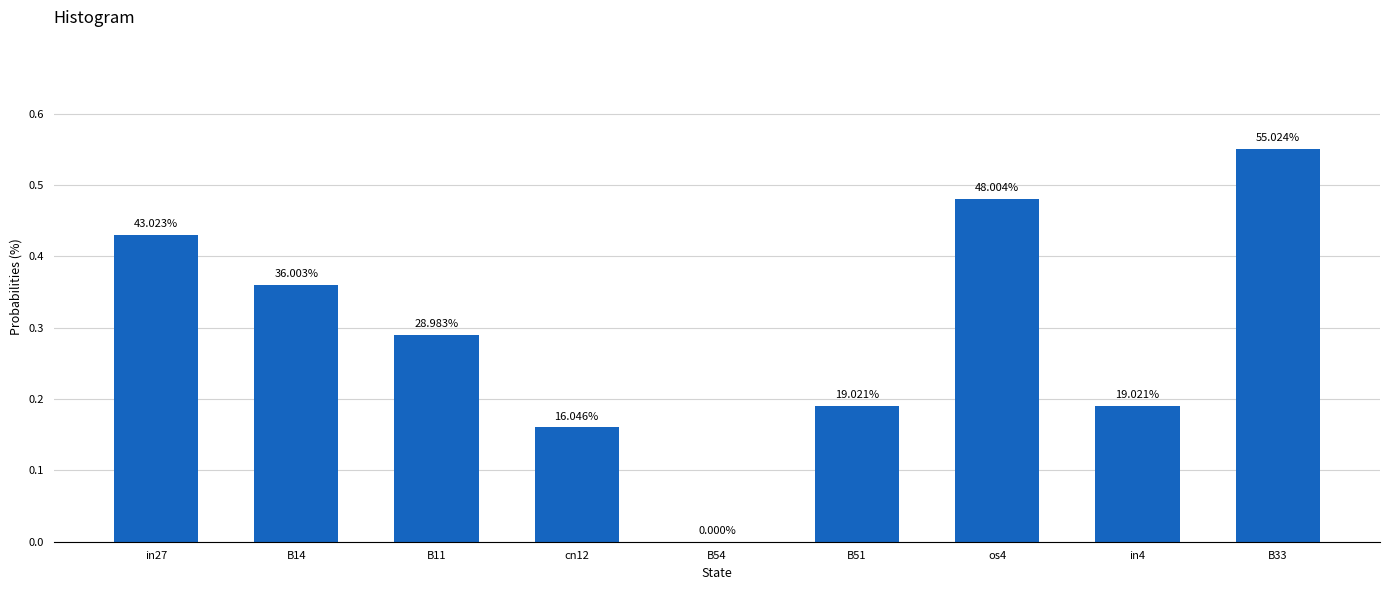

What is the average value?

0.3